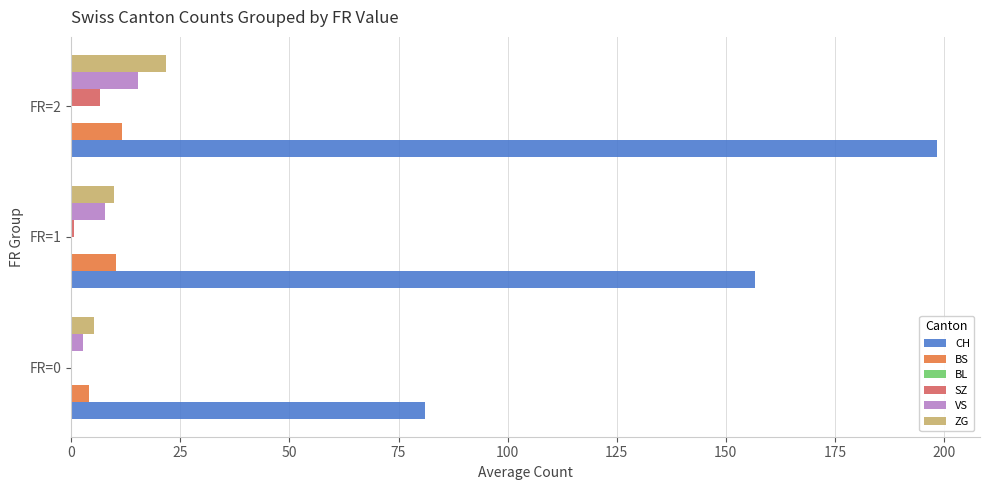

Where is CH nearest to the value 139?

FR=1